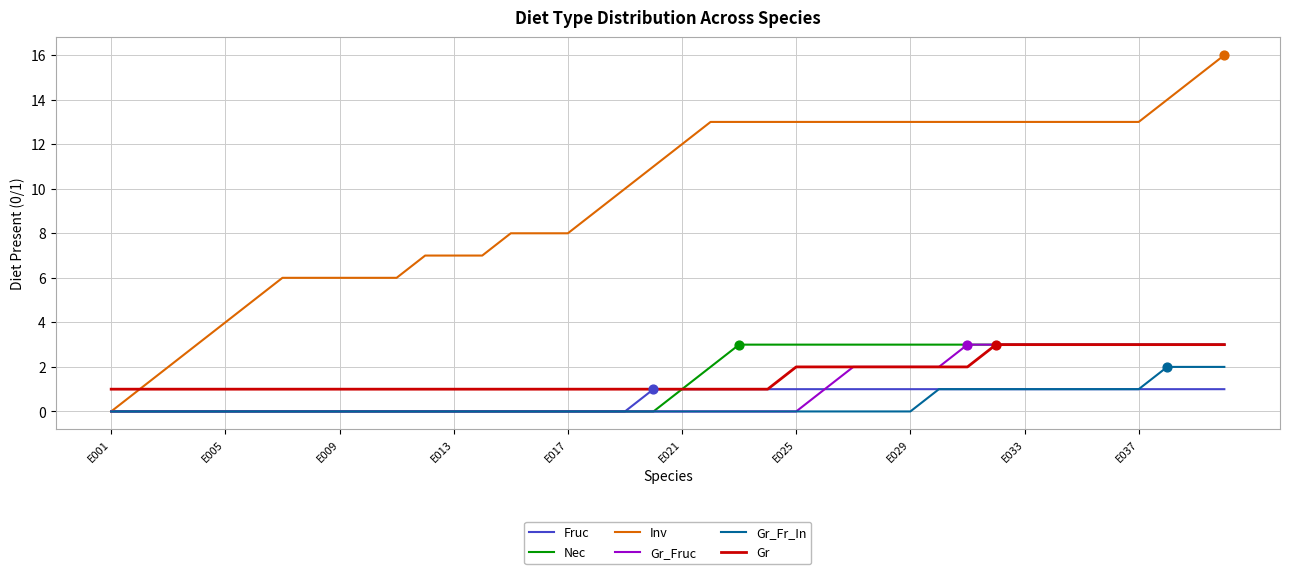

Which series has the largest range (max minus min)?

Inv